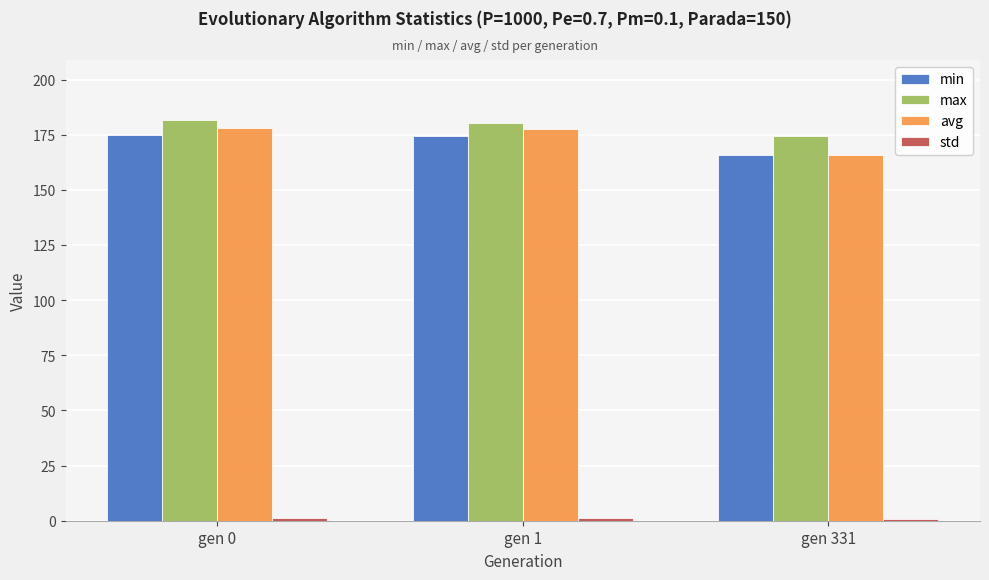

What is the highest value of the avg series?

178.2